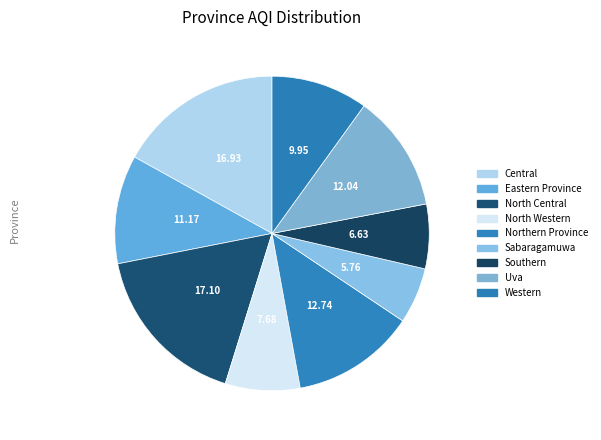

Do Central and Southern together represent more than half of the pie?

No